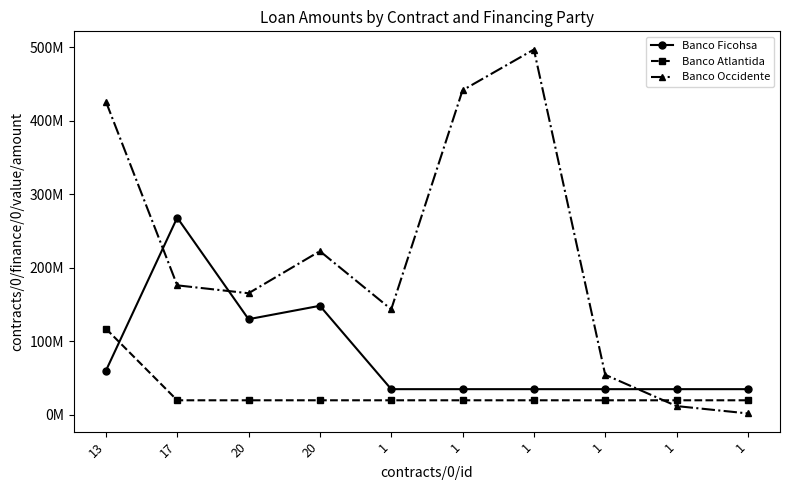

Does the chart have visible grid lines?

No